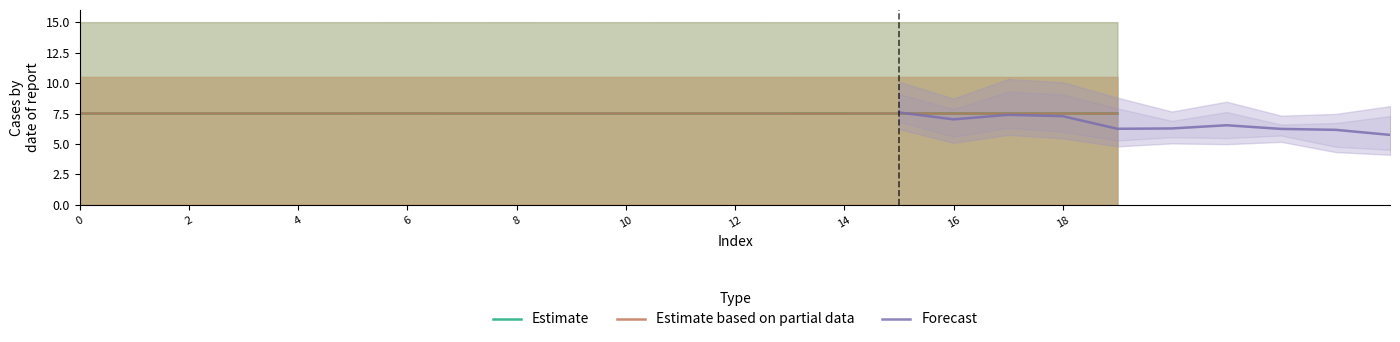

At how many categories does at least one series exceed 7?

20